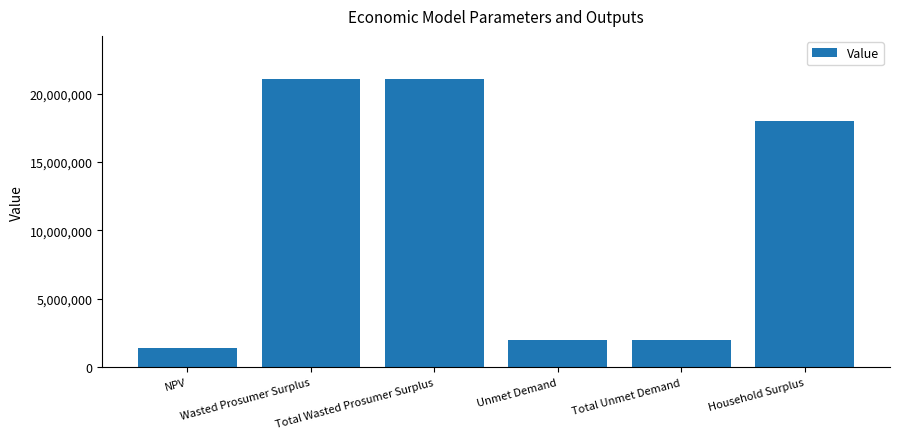

What is the ratio of the value at Wasted Prosumer Surplus to the value at NPV?

14.5